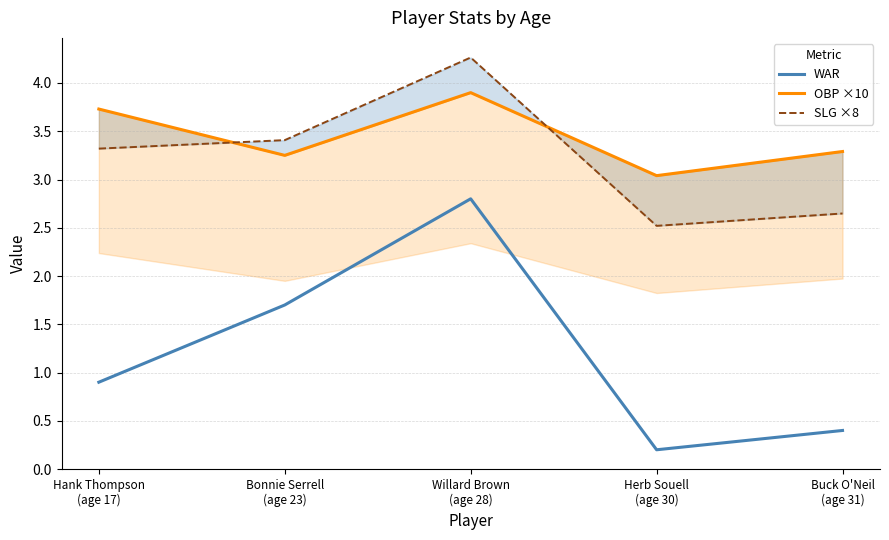

What is the difference between the SLG ×8 values at Willard Brown
(age 28) and Buck O'Neil
(age 31)?

1.6